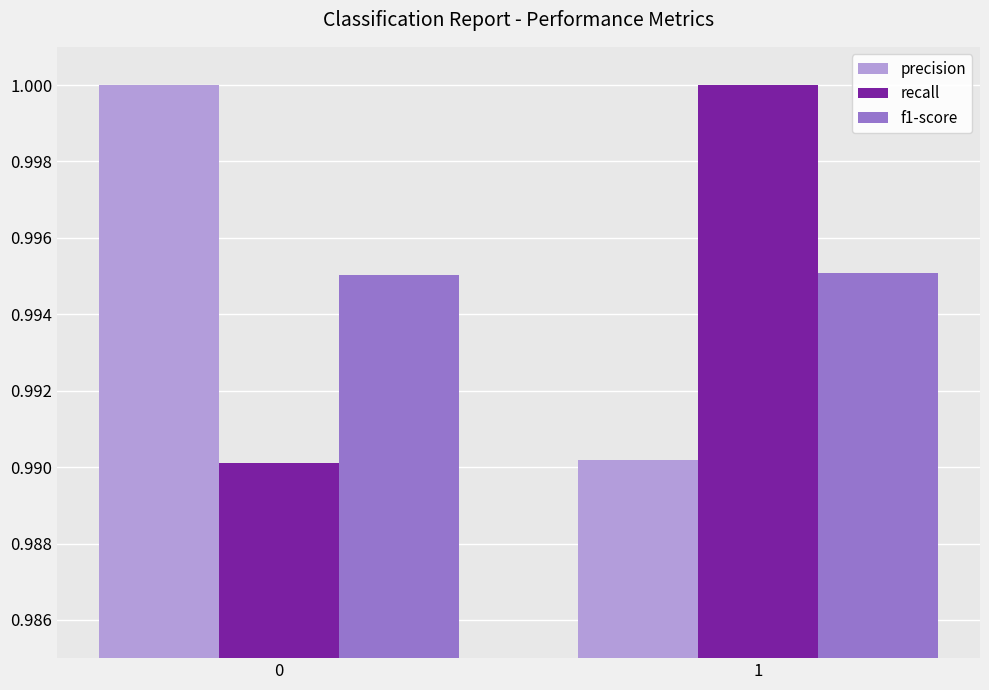

Rank the series at 0 from highest to lowest value.

precision, f1-score, recall